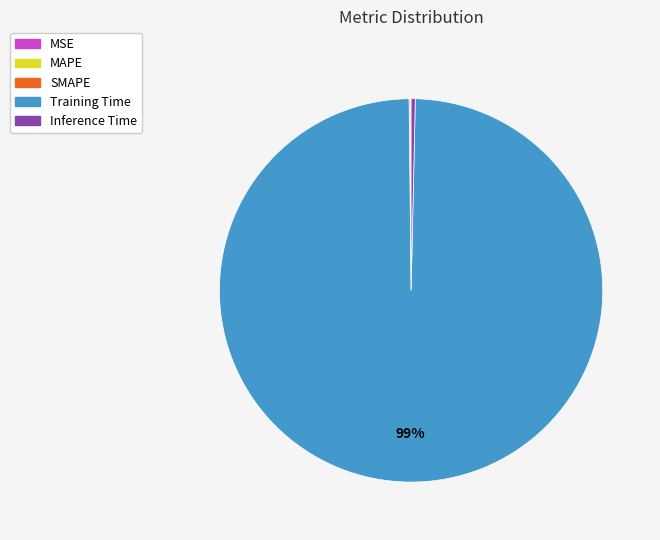

Is the sum of Training Time and Inference Time greater than half?

Yes